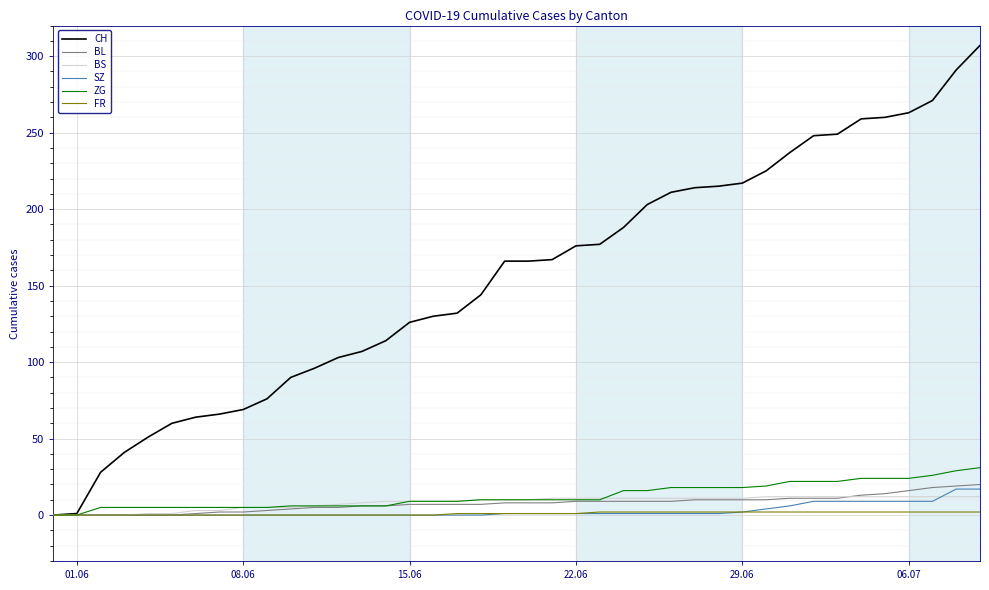

What is the difference between the second highest and minimum values in the BL series?

19